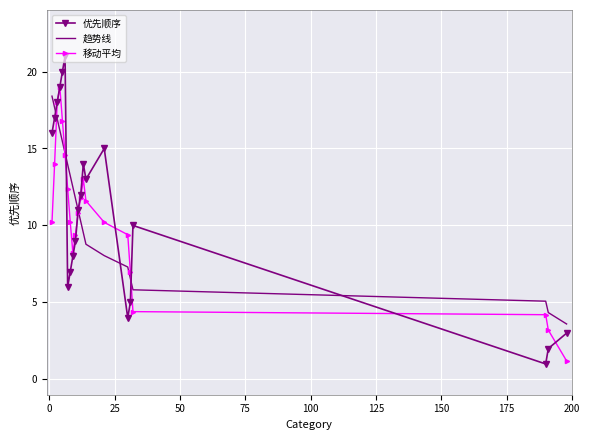

Which series ends up on top after the final intersection of 优先顺序 and 趋势线?

趋势线